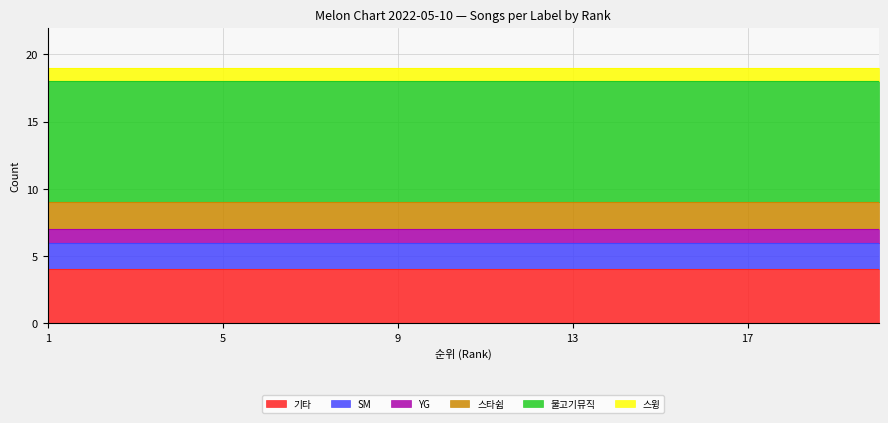

List the labels in order of YG value, largest first.

1, 2, 3, 4, 5, 6, 7, 8, 9, 10, 11, 12, 13, 14, 15, 16, 17, 18, 19, 20